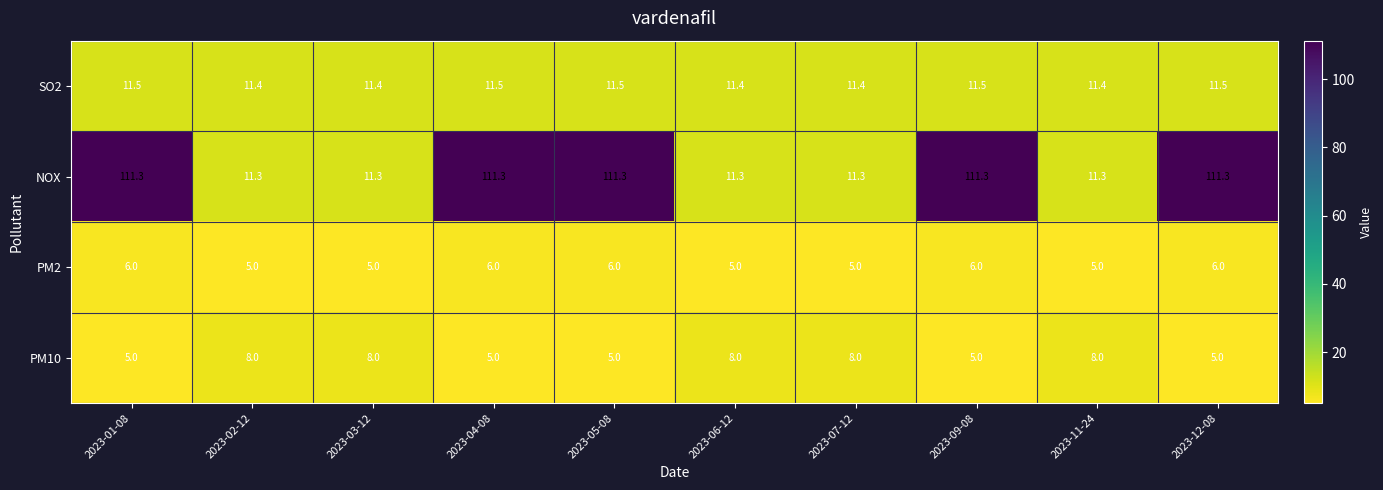

What is the difference between the maximum and minimum values in the NOX series?

100.0